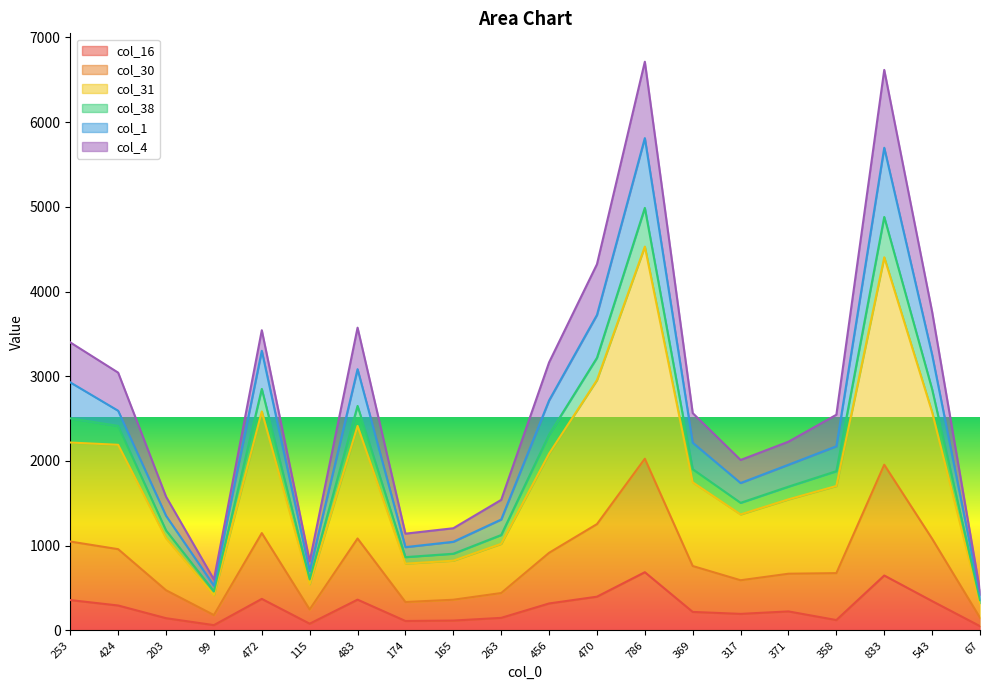

What is the label of the 19th point from the left?

543